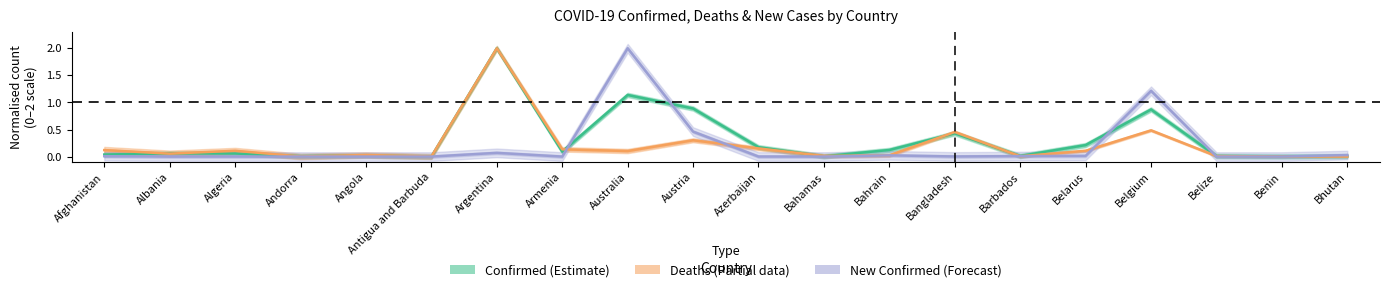

Is this an area chart (filled region under the line)?

No